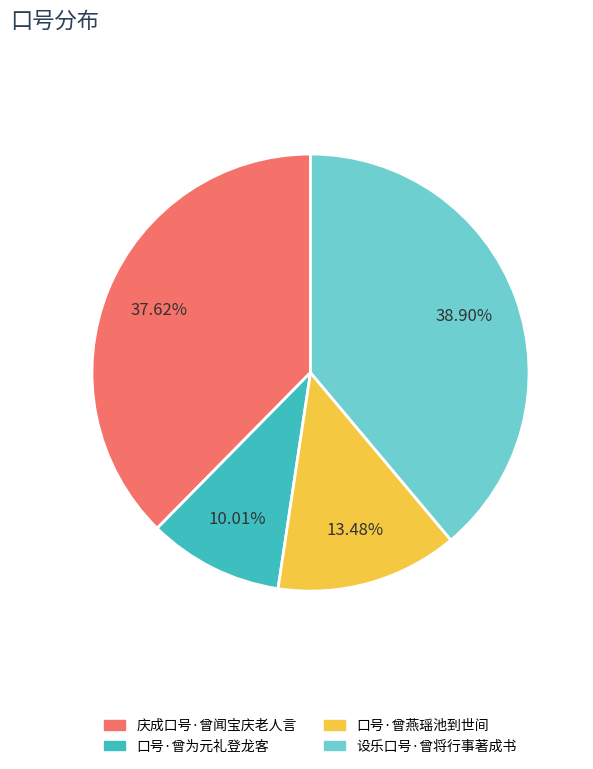

Count the number of slices in the pie.

4